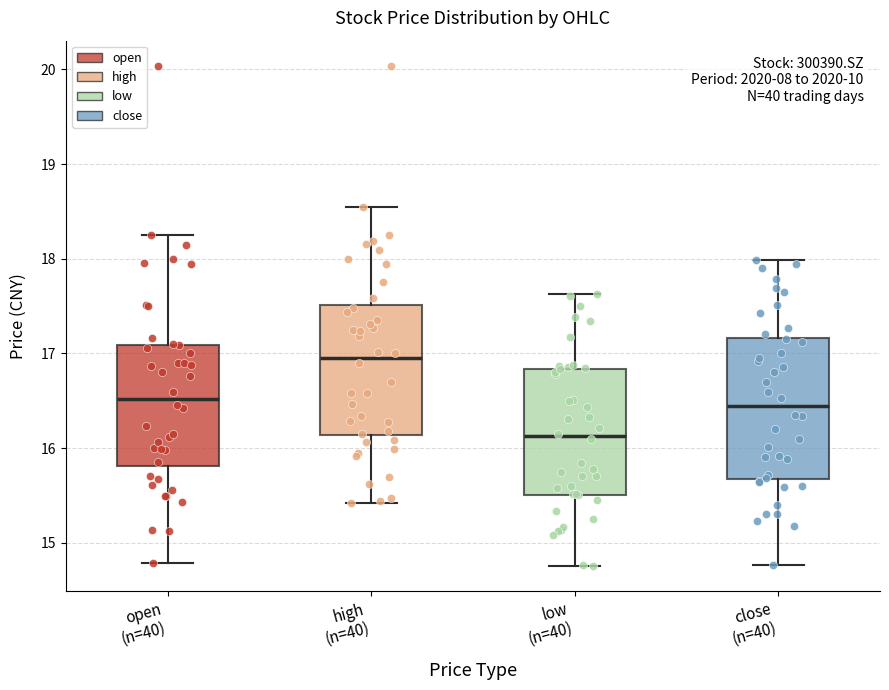

Which box's median line is the lowest?

low (n=40)